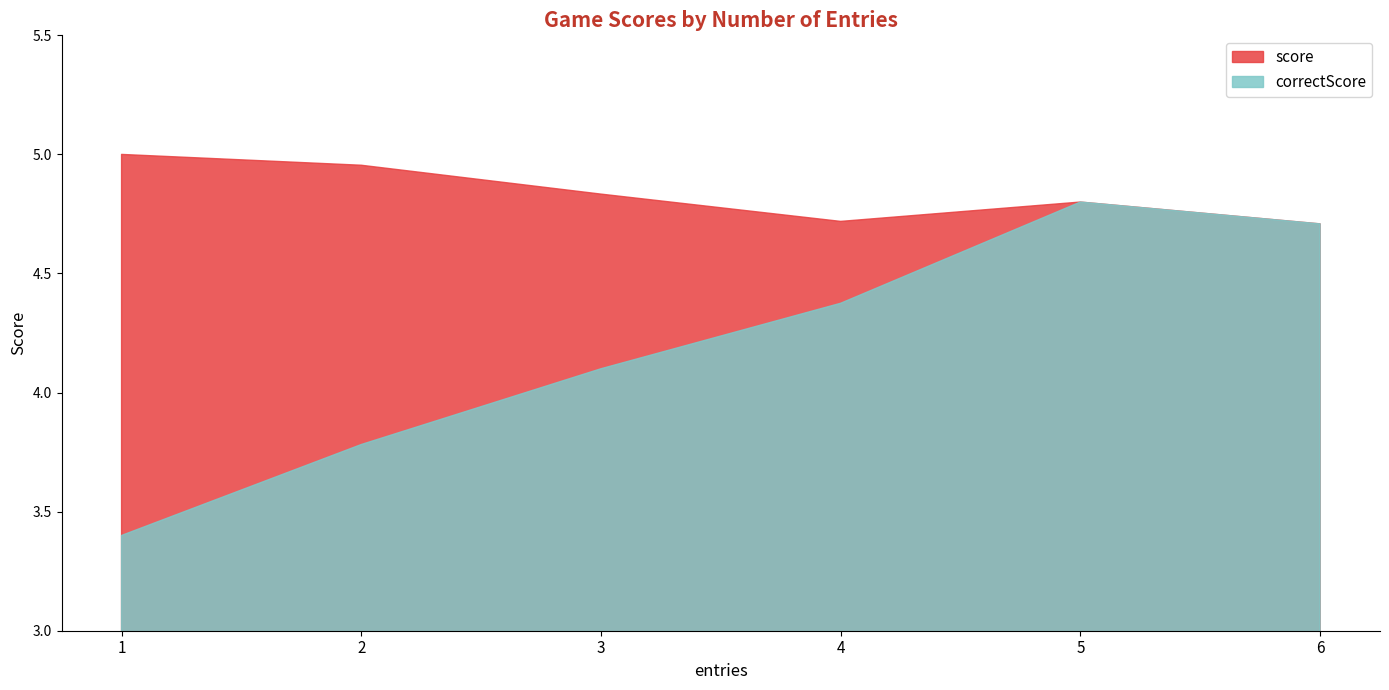

Which series has the largest range (max minus min)?

correctScore